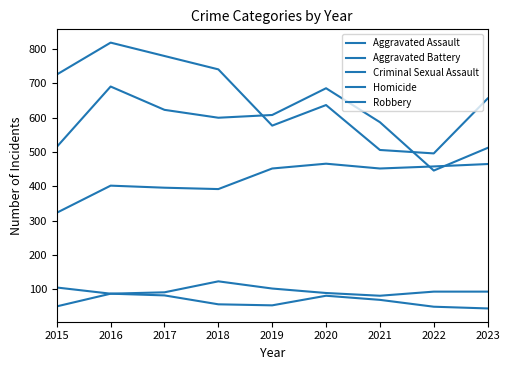

At which label is Criminal Sexual Assault closest to 102?

2019